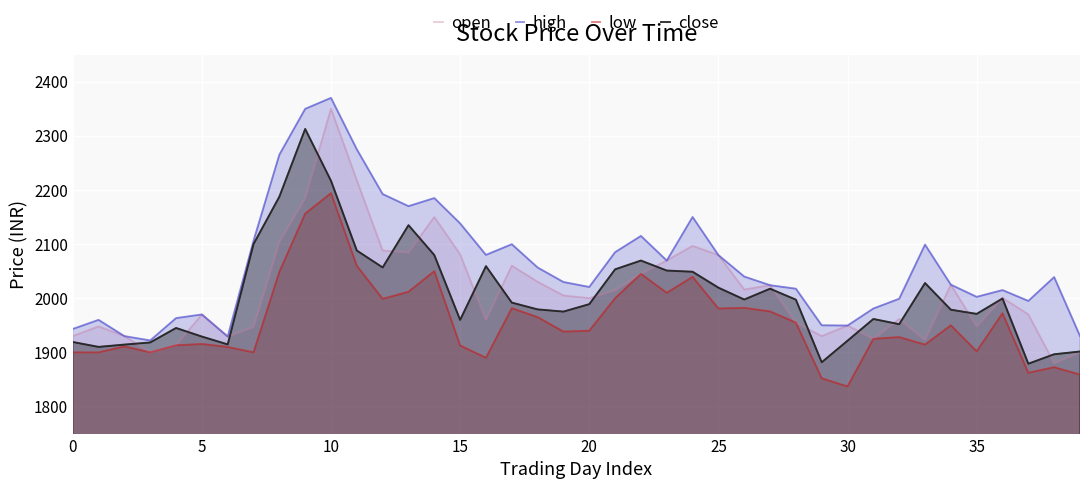

Reading left to right, list all the values displayed in this chart.

open: 1930.0	1948.0	1930.0	1900.0	1913.0	1970.0	1929.2	1947.0	2104.0	2185.0	2350.0	2218.0	2088.0	2084.5	2149.9	2081.0	1960.0	2060.0	2030.3	2005.0	2000.0	2014.9	2045.0	2069.6	2096.6	2079.7	2016.0	2024.0	1955.0	1930.0	1949.5	1925.0	1961.7	1923.0	2025.0	1948.0	2000.6	1970.0	1880.0	1900.0
high: 1943.2	1960.0	1930.0	1922.0	1963.2	1970.0	1929.2	2106.2	2265.0	2349.7	2370.0	2274.9	2192.3	2170.0	2184.9	2138.2	2080.0	2099.7	2056.7	2029.9	2020.8	2085.0	2115.0	2069.6	2150.0	2079.7	2040.0	2024.0	2017.5	1950.0	1949.5	1981.0	1999.0	2099.0	2025.0	2002.5	2015.0	1995.0	2039.0	1930.3
low: 1900.0	1900.0	1911.0	1900.0	1913.0	1915.5	1910.0	1900.0	2048.7	2156.3	2194.1	2060.0	1998.8	2012.0	2050.0	1912.7	1890.0	1981.6	1965.1	1938.3	1940.0	2000.0	2045.0	2010.0	2039.5	1981.0	1982.2	1975.6	1955.0	1852.1	1837.0	1925.0	1928.2	1914.3	1950.0	1902.0	1972.3	1862.3	1872.6	1859.0
close: 1919.2	1910.1	1914.3	1918.3	1945.0	1929.2	1914.7	2100.0	2187.5	2312.6	2216.8	2088.0	2056.8	2134.9	2079.7	1960.0	2059.2	1991.9	1979.3	1975.3	1989.0	2053.3	2069.6	2051.1	2048.9	2019.5	1997.6	2017.5	1997.3	1881.7	1921.5	1961.7	1952.0	2028.0	1978.8	1971.0	1999.5	1879.0	1896.5	1901.6